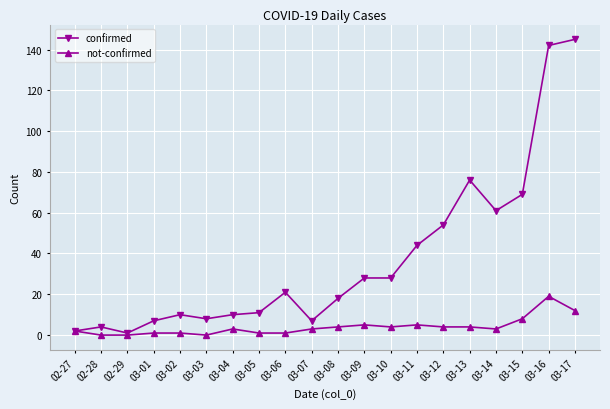

What is the difference between the maximum and minimum values in the confirmed series?

144